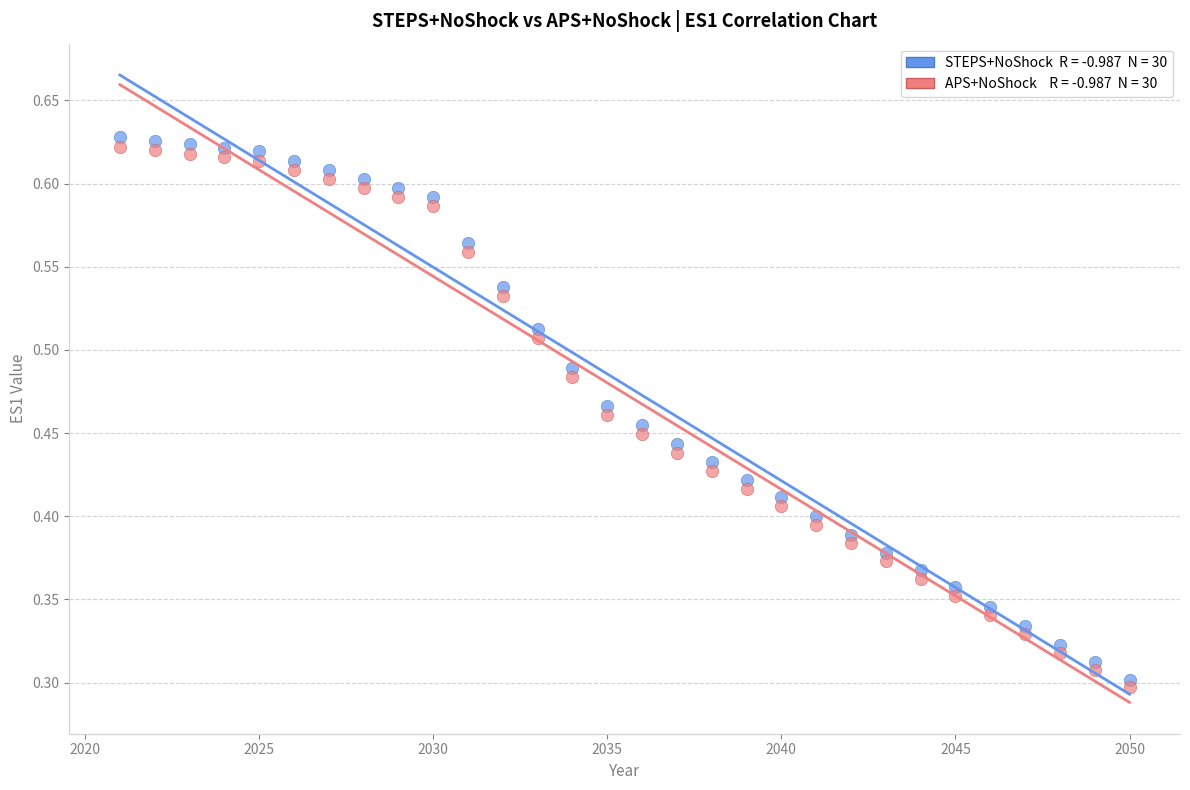

Across all data points, what is the range of X values (max minus min)?

29.0